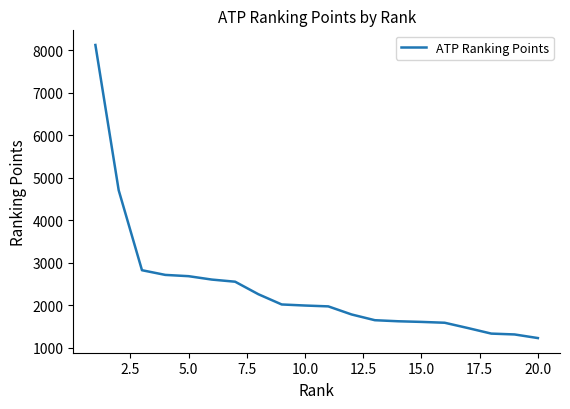

What is the minimum value shown in the chart?

1230